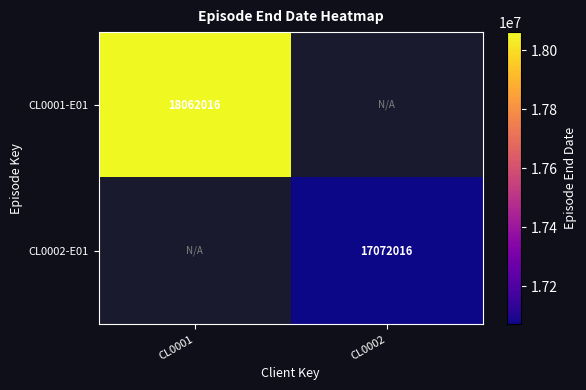

The value of CL0001-E01 at CL0001 is 18062016. True or false?

True